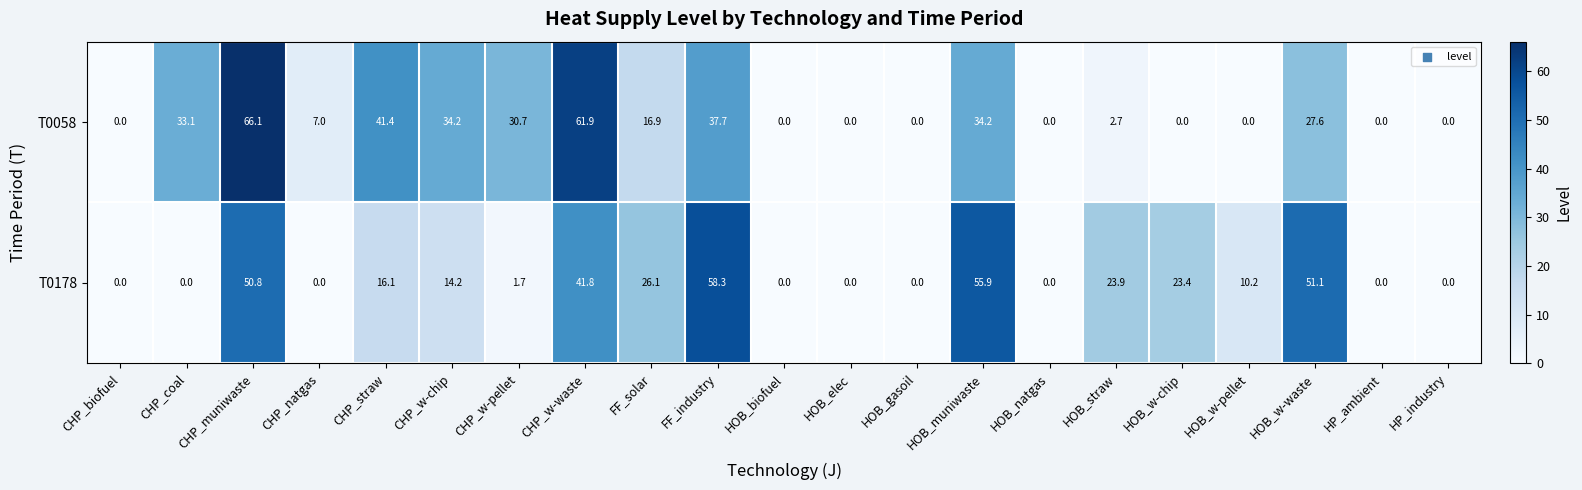

What is the average value of the T0058 series?

18.7